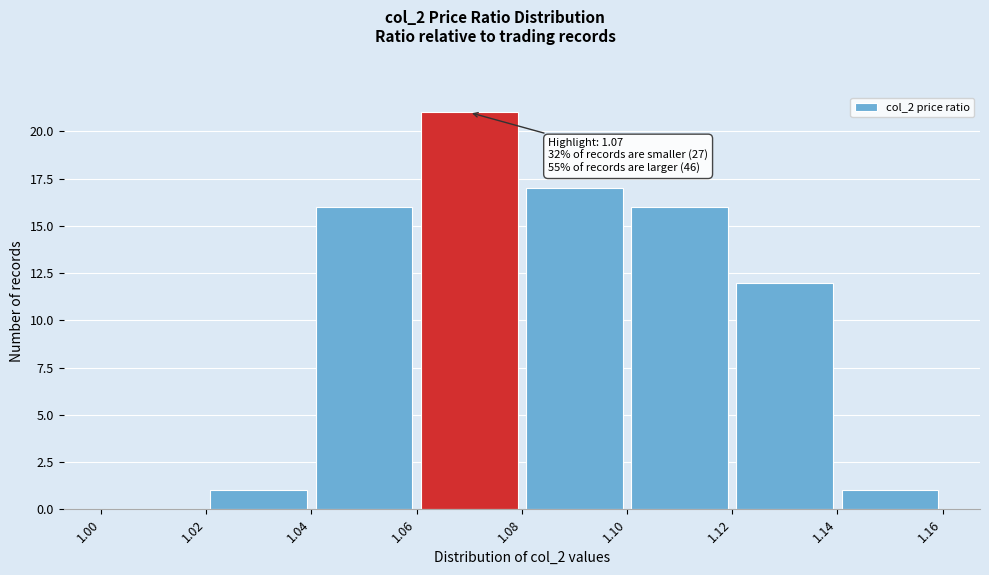

Which range on the x-axis has the tallest bar?

1.06 to 1.08